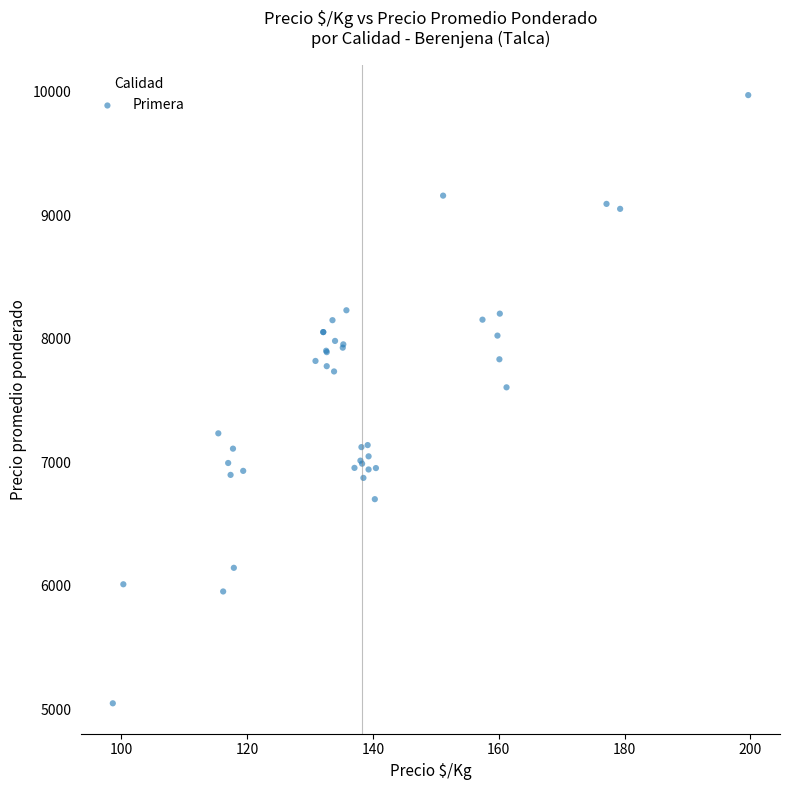

What Y value in the scatter plot is closest to 7510?

7607.0